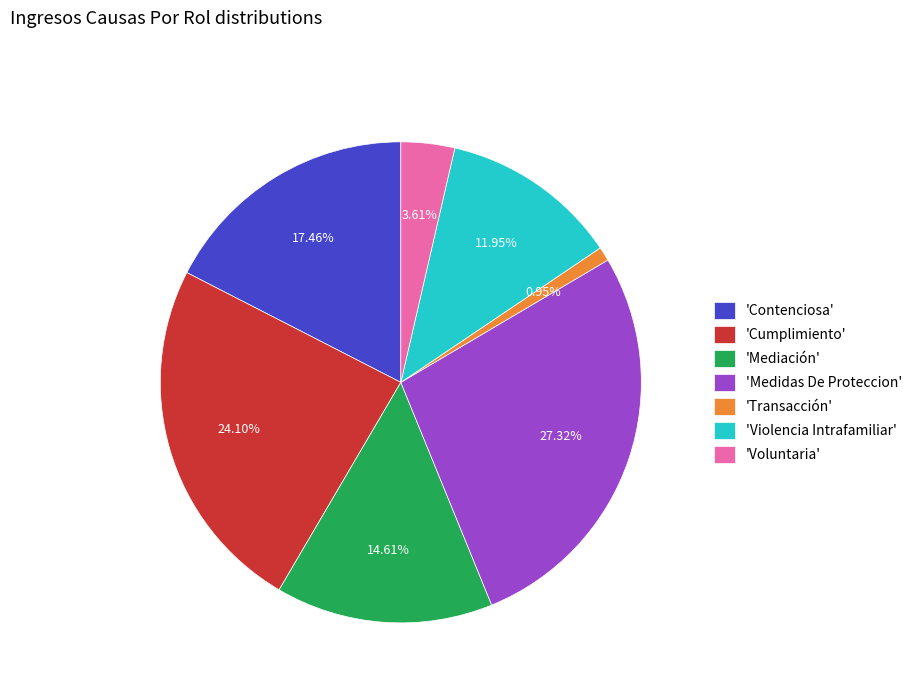

Do 'Transacción' and 'Violencia Intrafamiliar' together represent more than half of the pie?

No